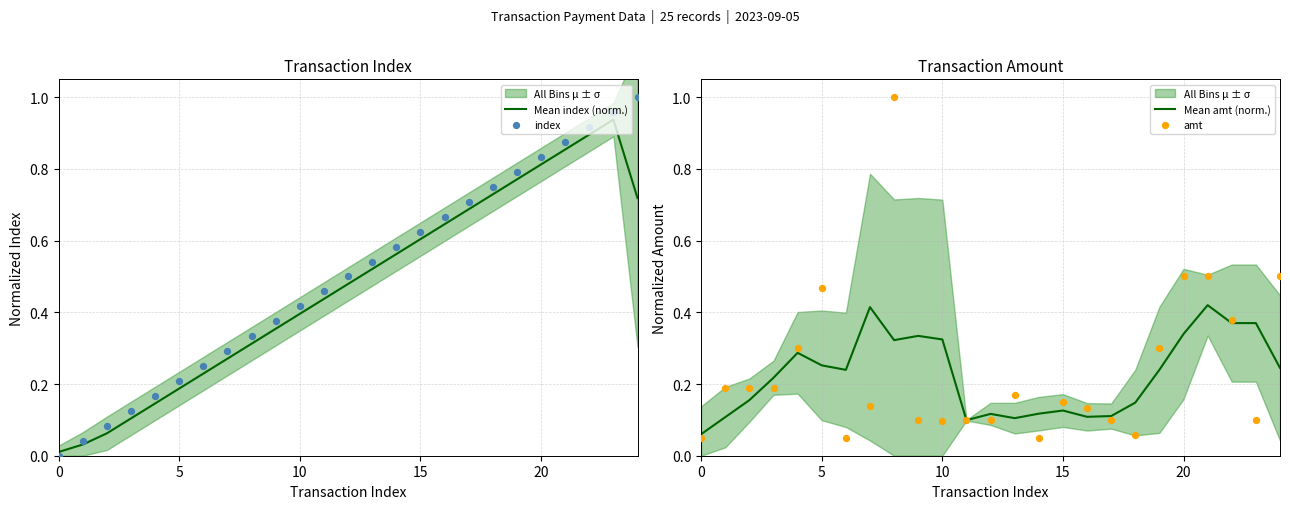

Which series has the largest total across all categories?

index